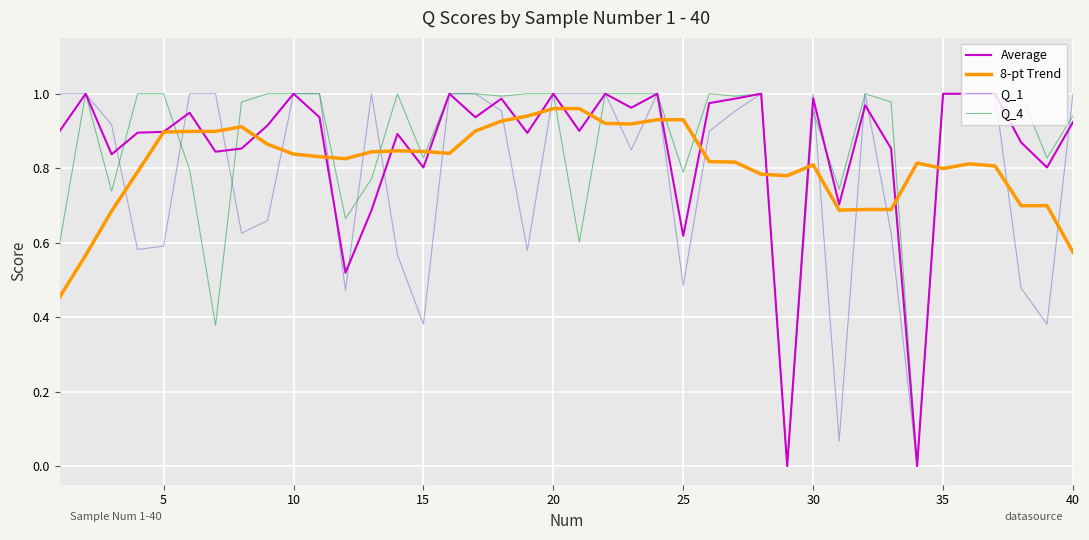

After their last crossing, which series has the higher values: Q_4 or 8-pt Trend?

Q_4